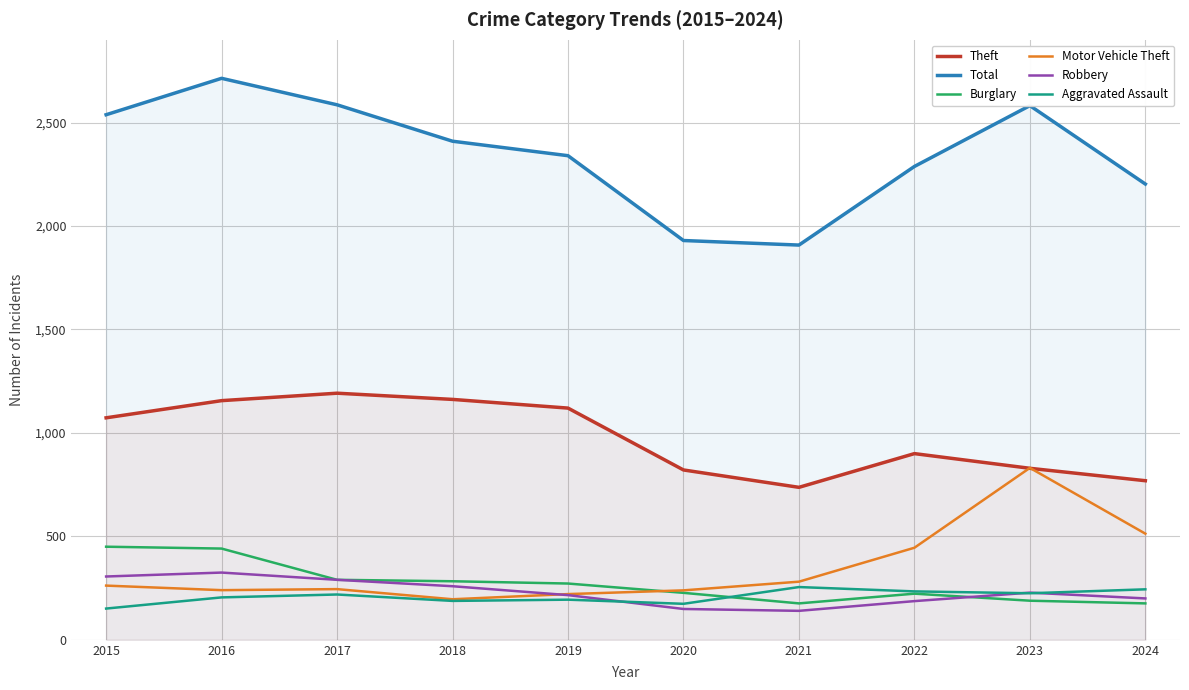

What are all the series names shown in the legend?

Theft, Total, Burglary, Motor Vehicle Theft, Robbery, Aggravated Assault